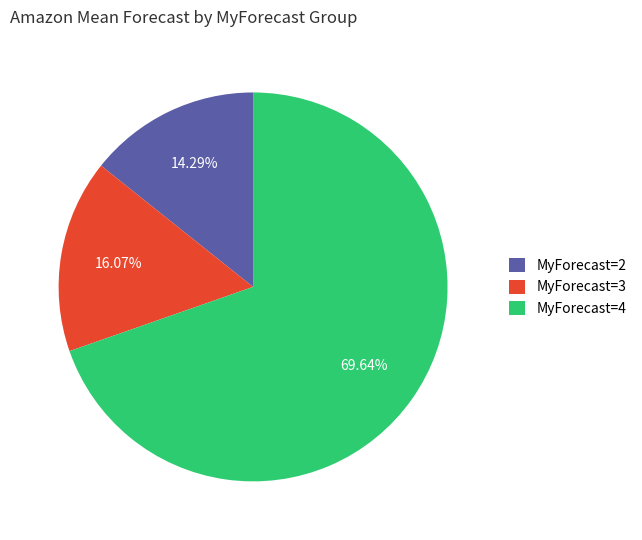

What is the majority slice?

MyForecast=4